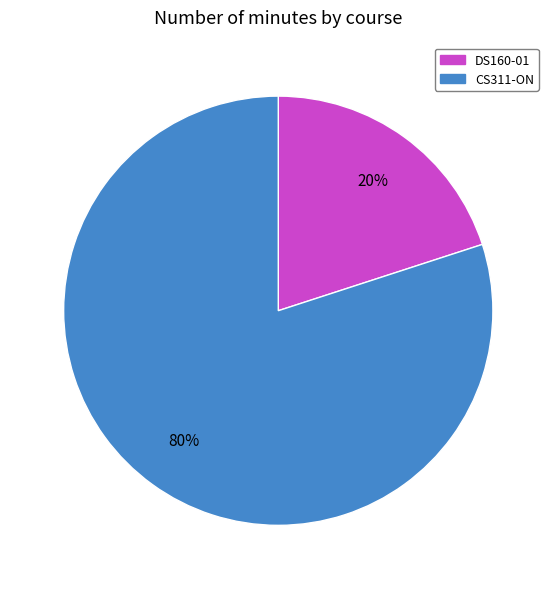

Rank the categories by value from lowest to highest.

DS160-01, CS311-ON